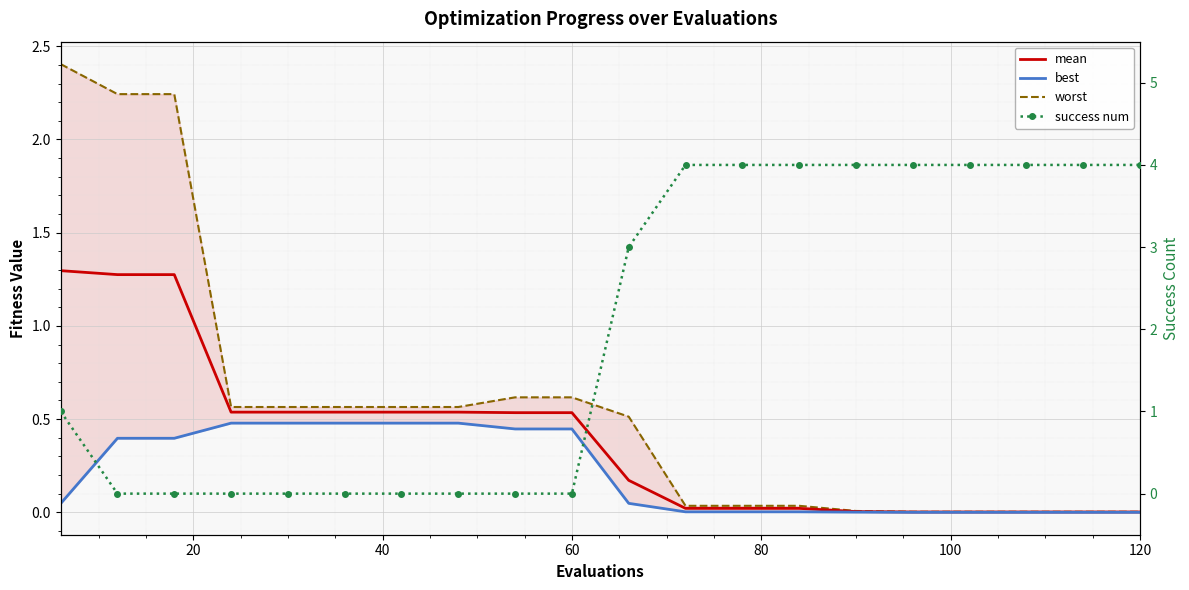

What is the average value of the success num series?

2.0